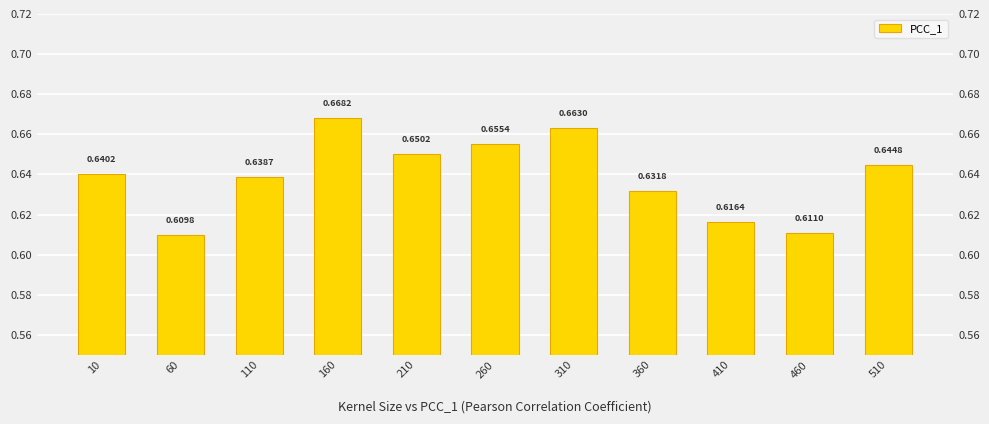

List the labels in order of value, largest first.

160, 310, 260, 210, 510, 10, 110, 360, 410, 460, 60